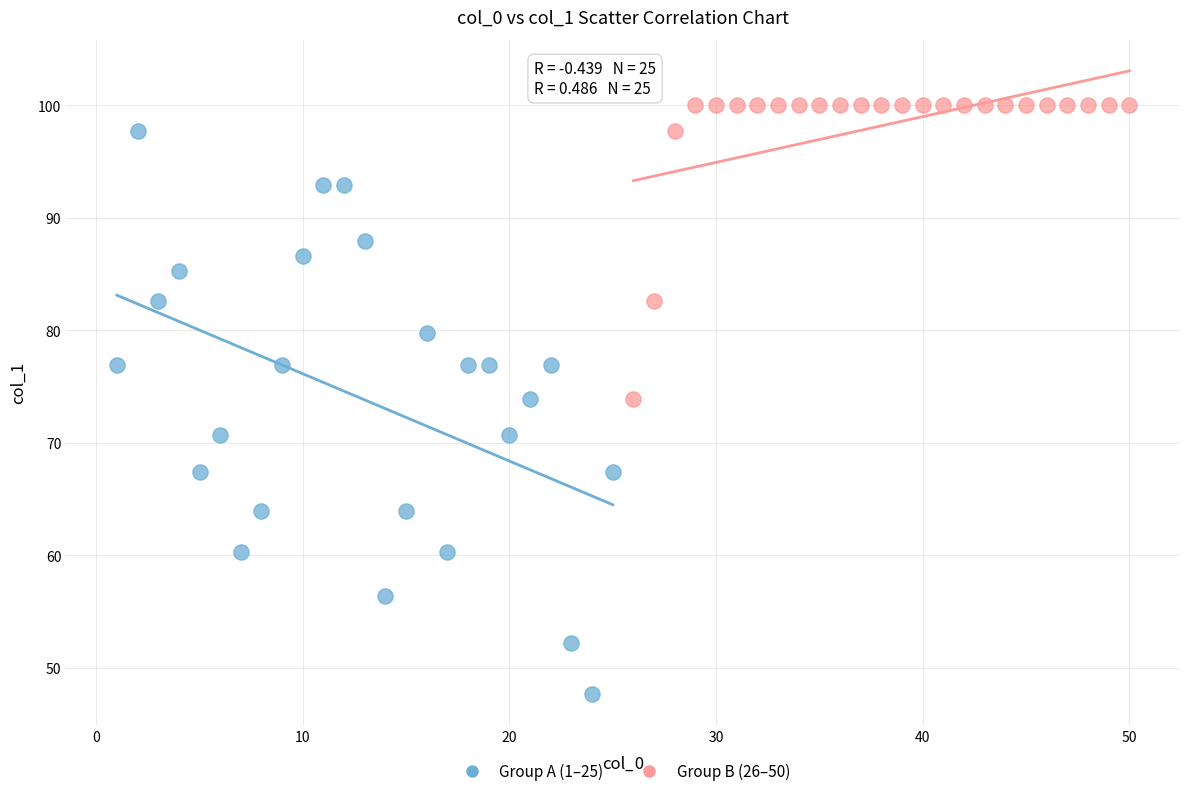

Which series has the largest Y range (max minus min)?

Group A (1–25)